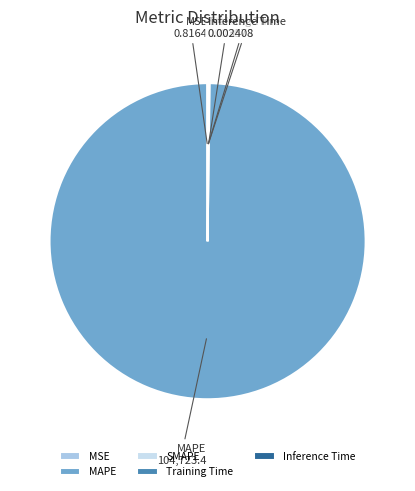

Which category has the biggest portion of the pie?

MAPE